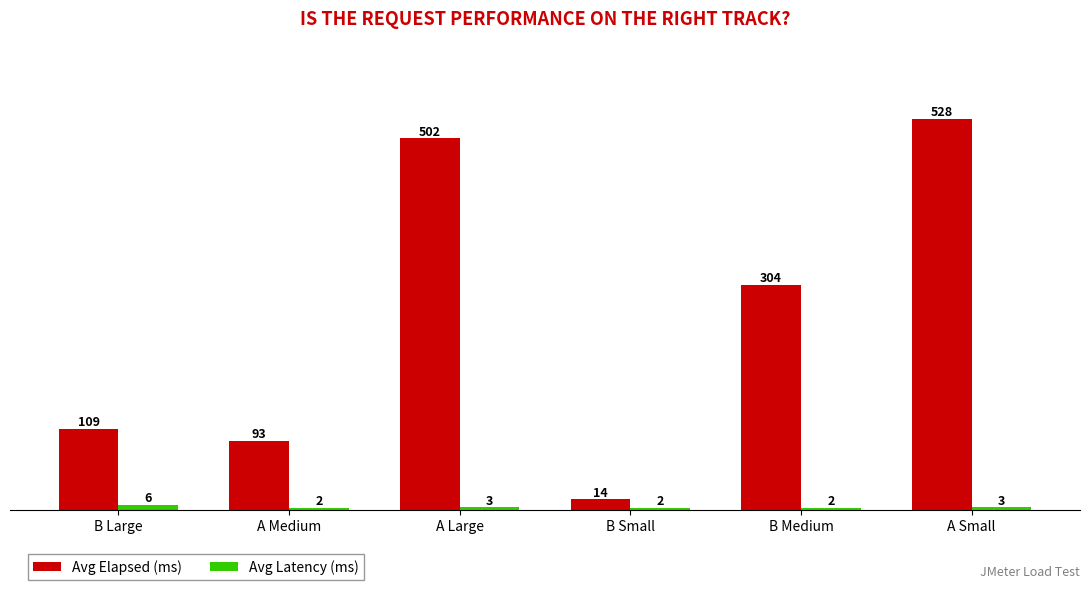

At which category does the chart reach its peak across all series?

A Small